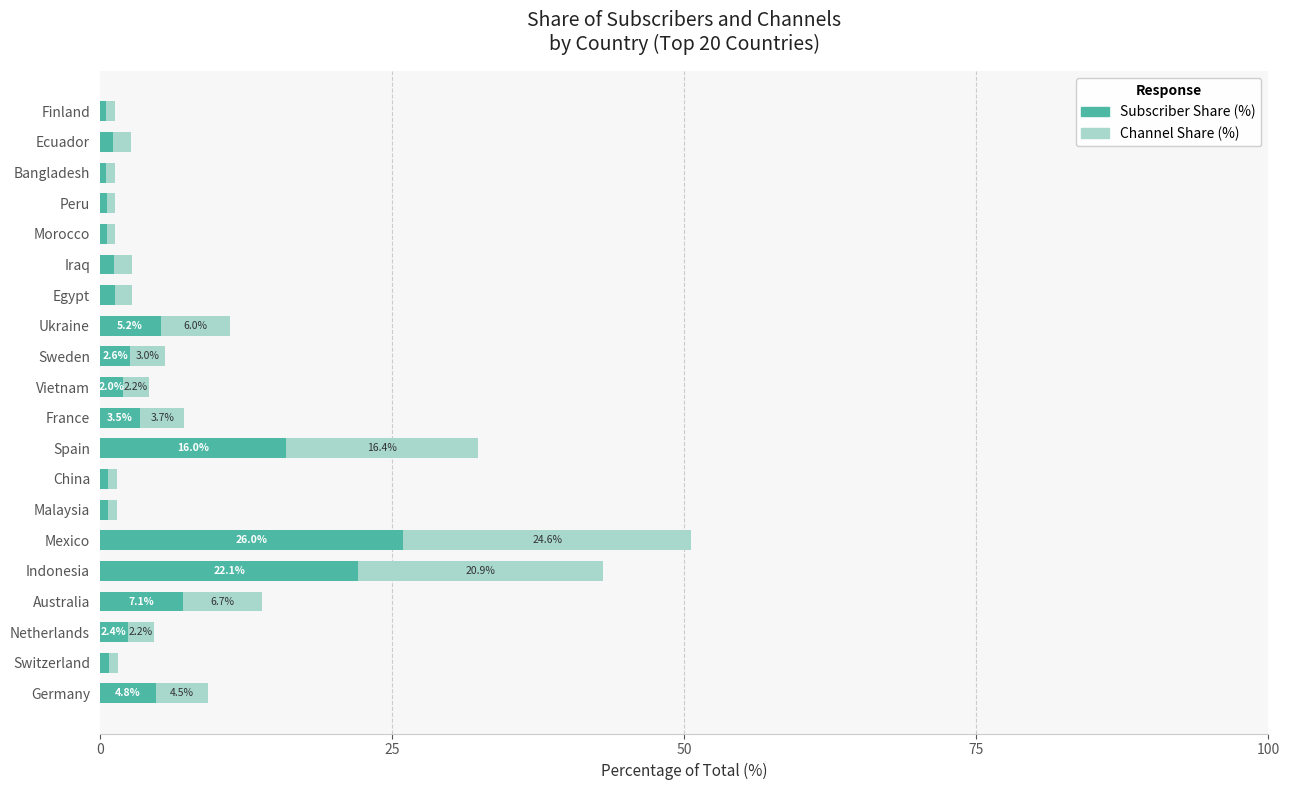

What is the sum of the Subscriber Share (%) values at France and Netherlands?

5.9